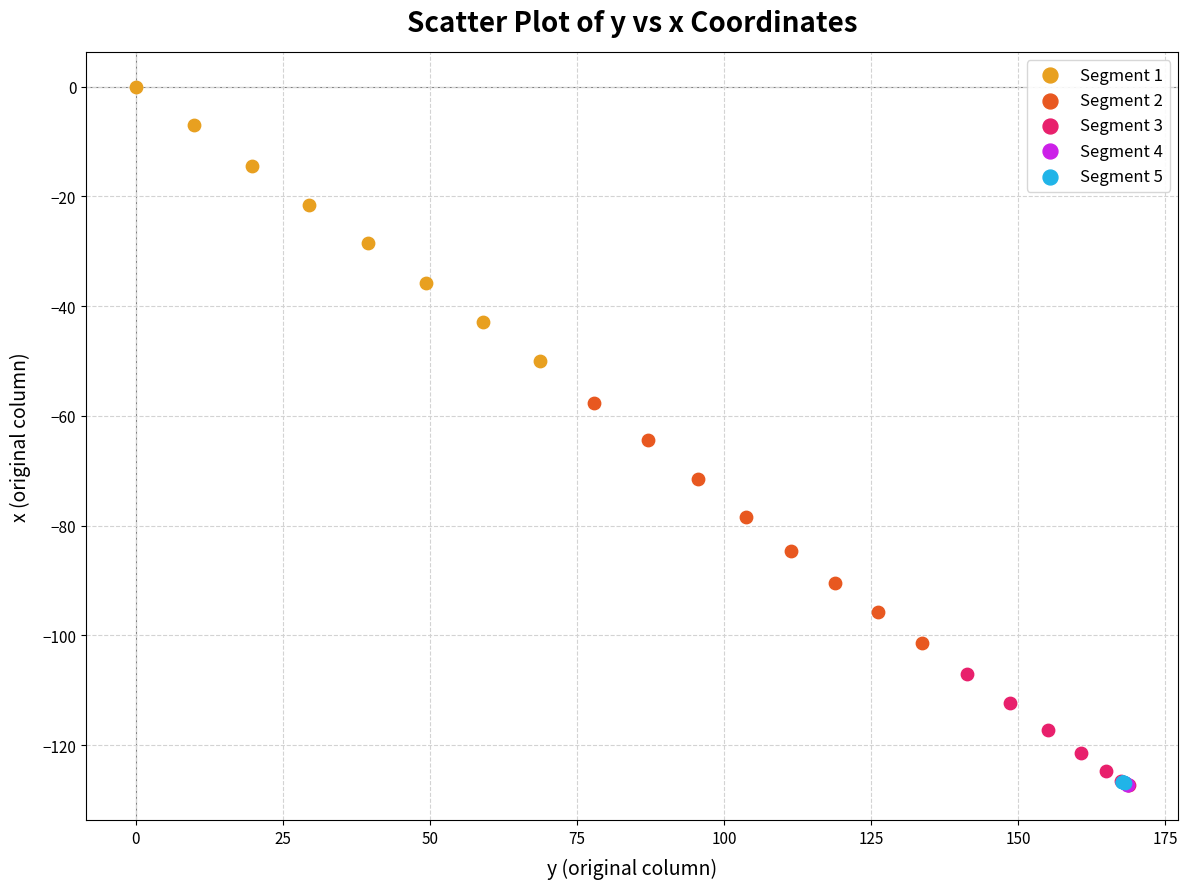

Which series contains the highest Y value?

Segment 1